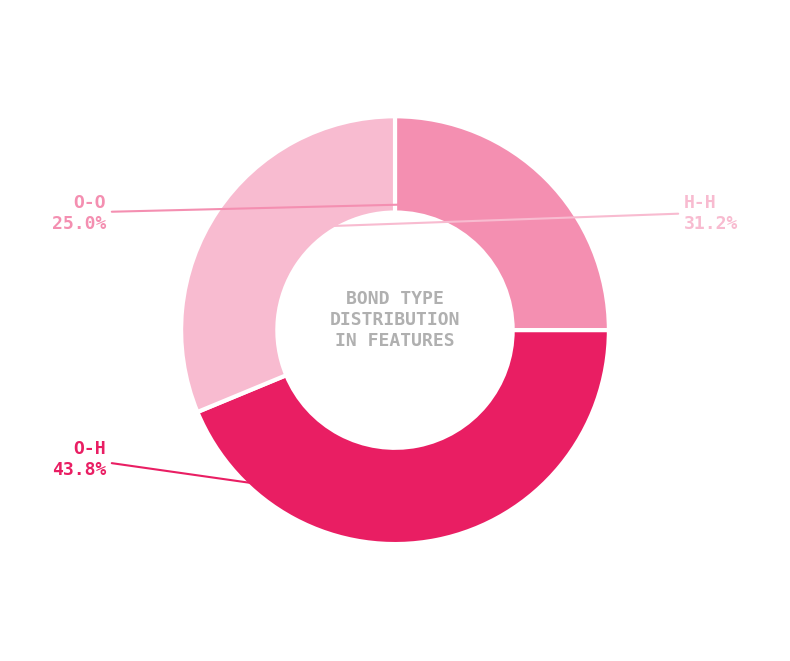

True or false: O-H accounts for 44% of the total.

True